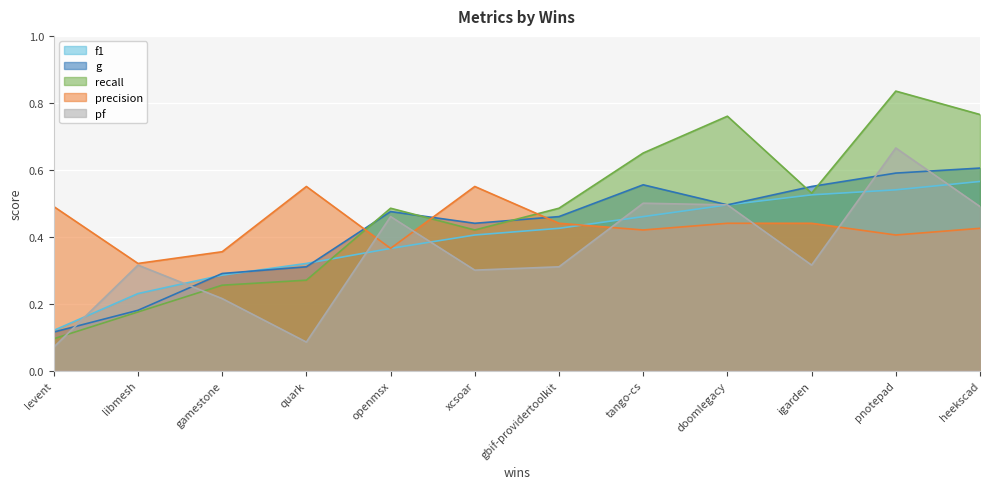

At which category is the sum across all series the highest?

pnotepad